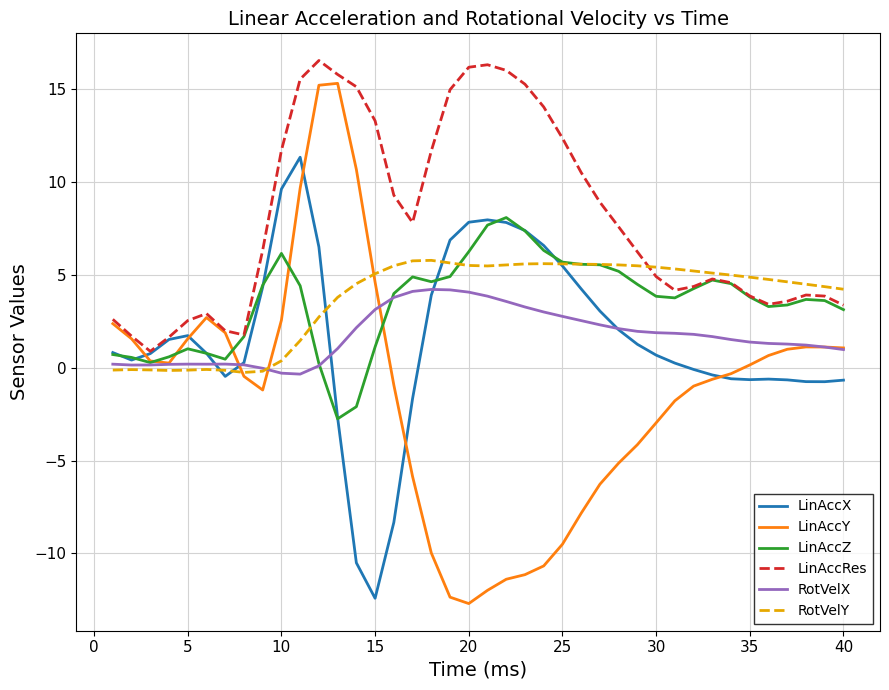

Which series has the widest spread of values?

LinAccY